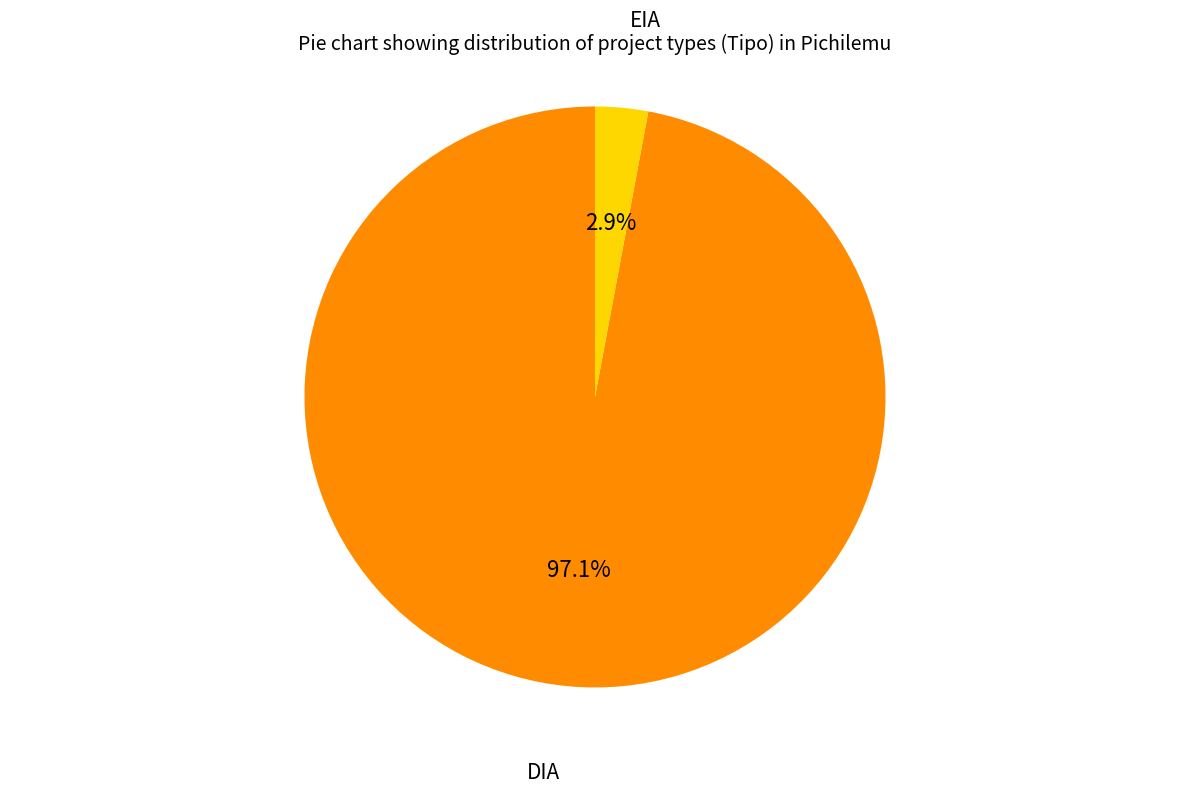

What is the total percentage of EIA and DIA?

100.0%